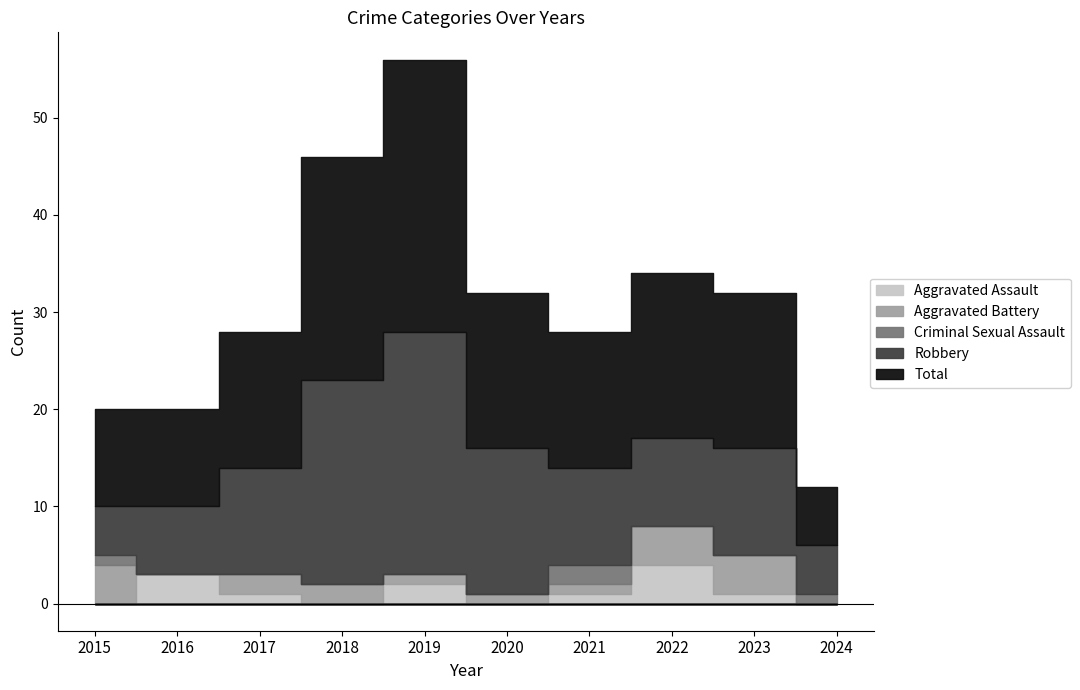

Read the Robbery value at 2020, to the nearest 5.

15